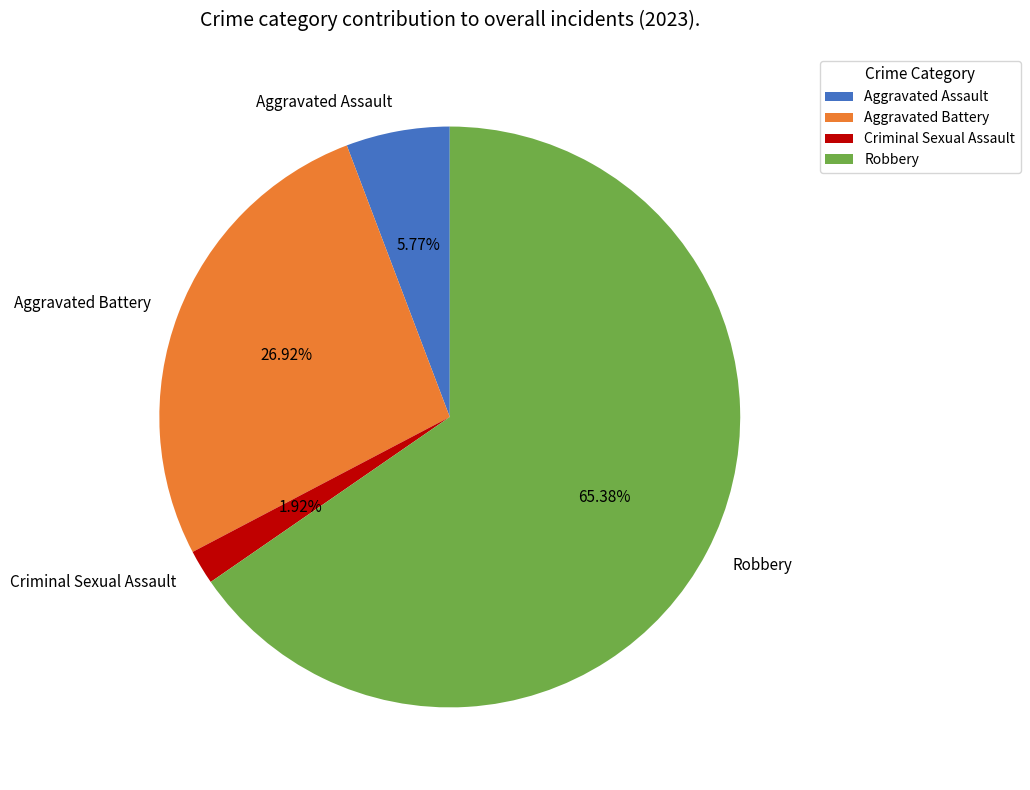

Is there a majority slice in this chart?

Yes